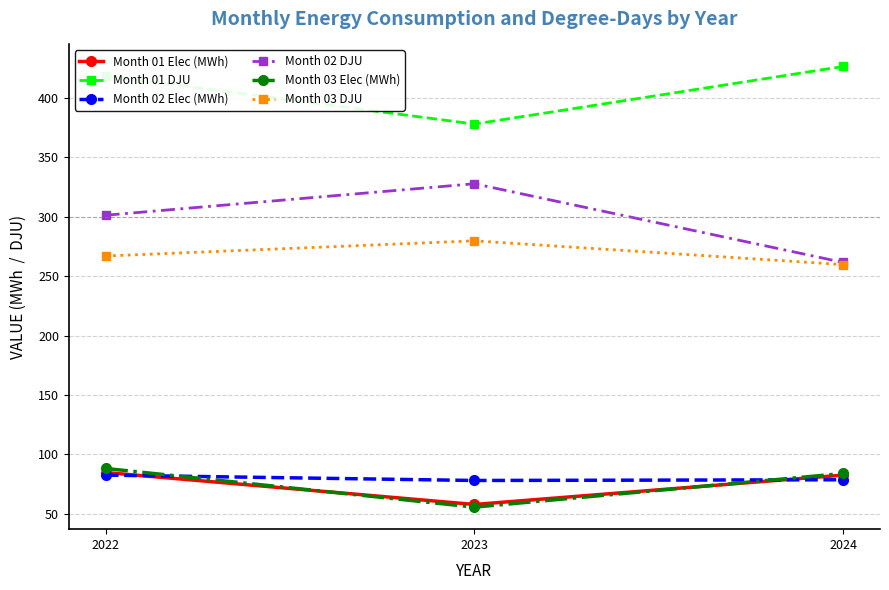

What is the spread (max minus min) of values at 2024?

347.7